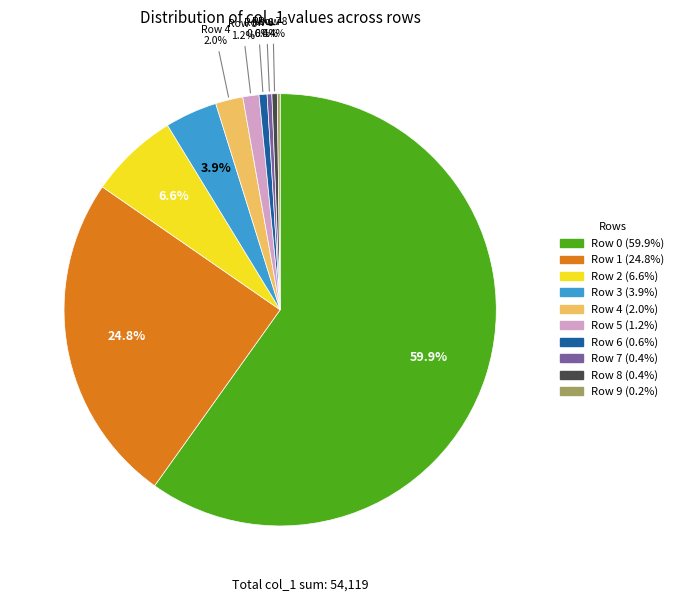

Does any single category account for the majority?

Yes